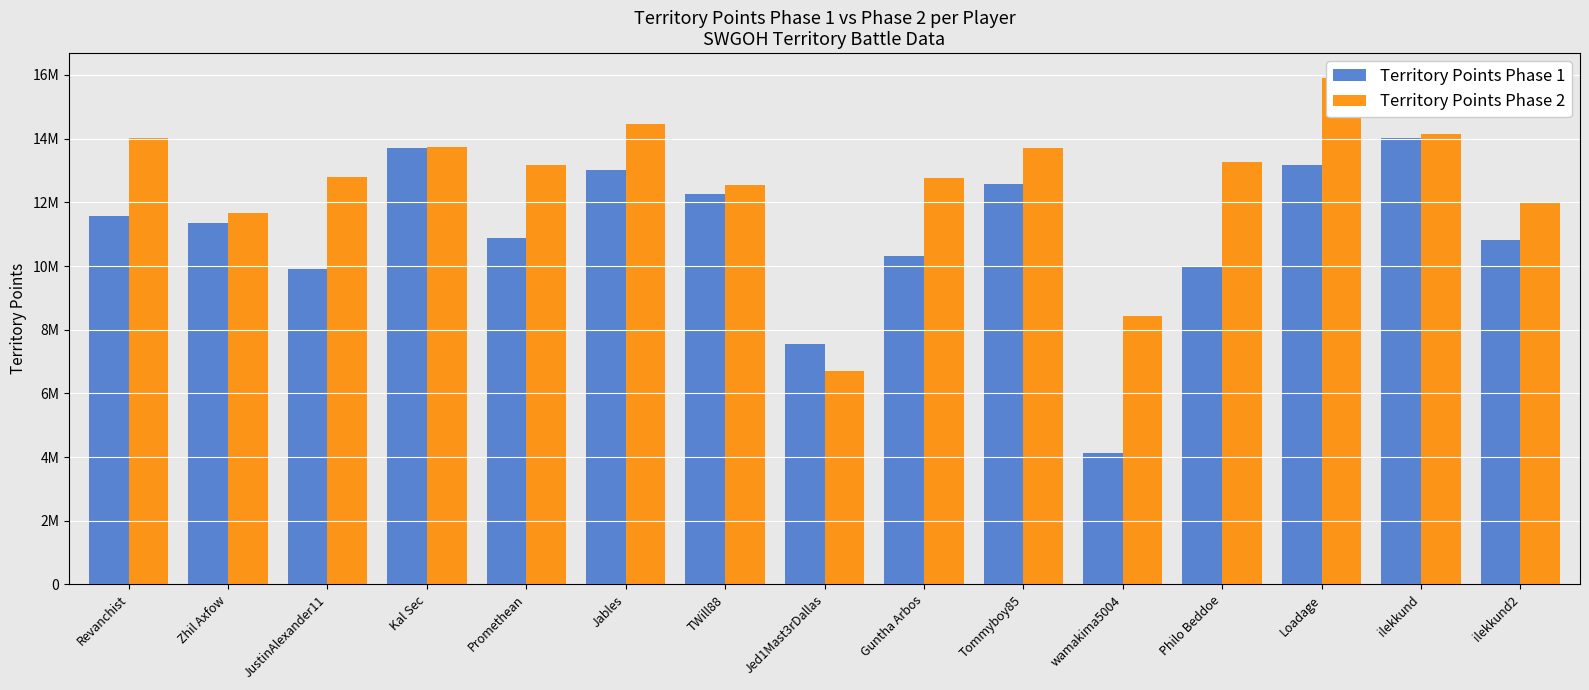

At ilekkund, list the series in order from smallest to largest.

Territory Points Phase 1, Territory Points Phase 2